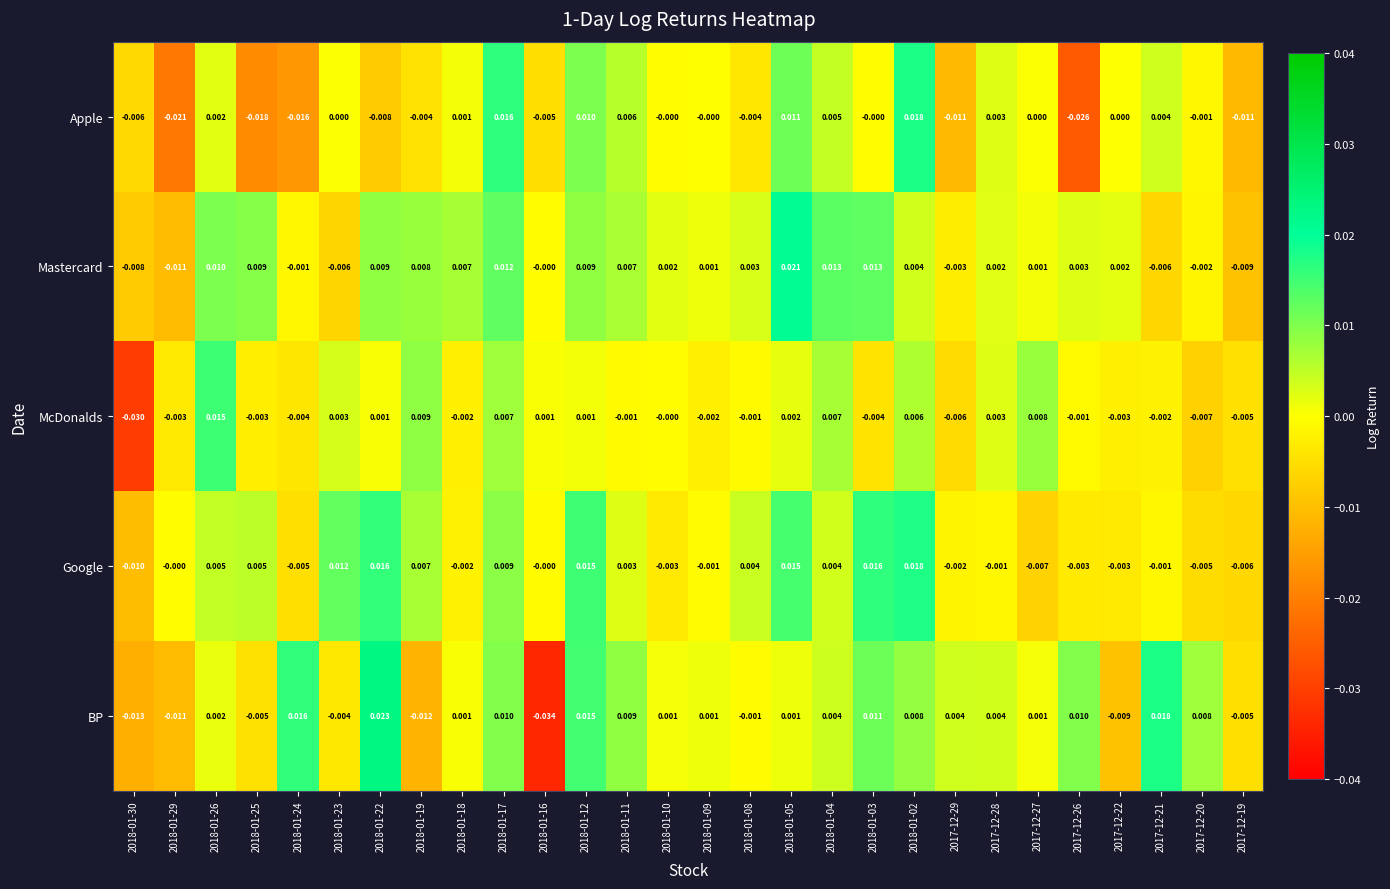

How many categories are shown in the chart?

28